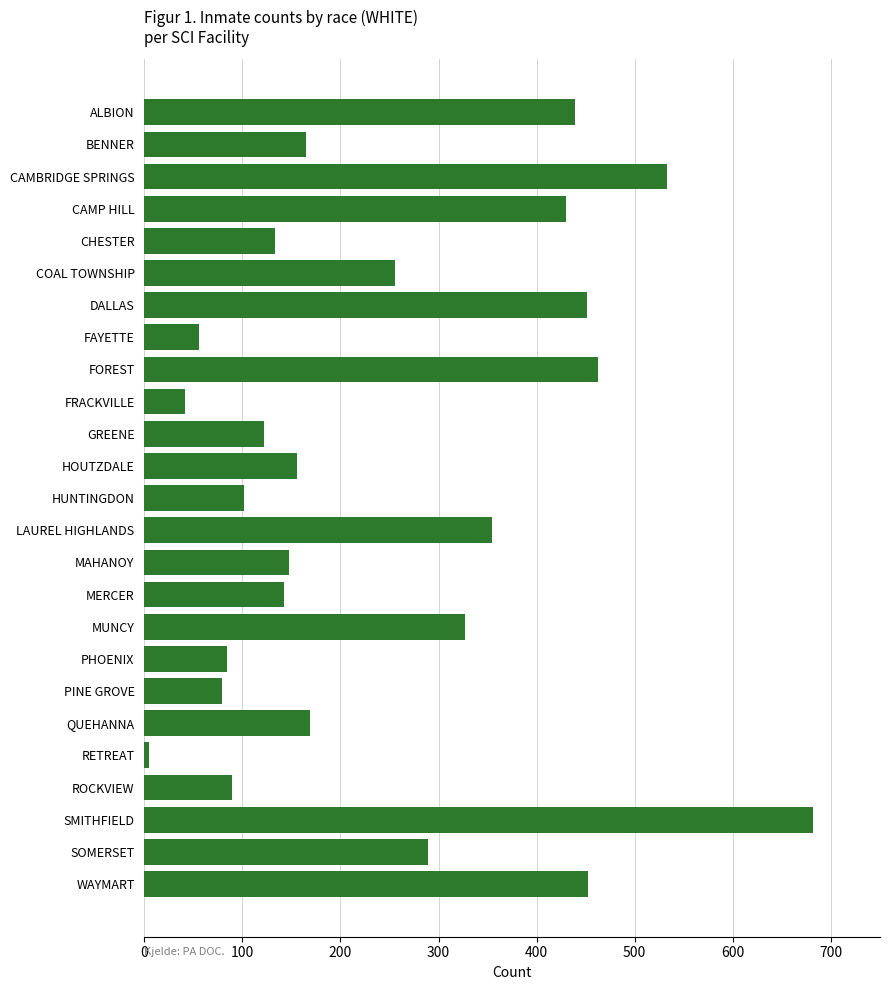

What position from the bottom is ALBION?

25